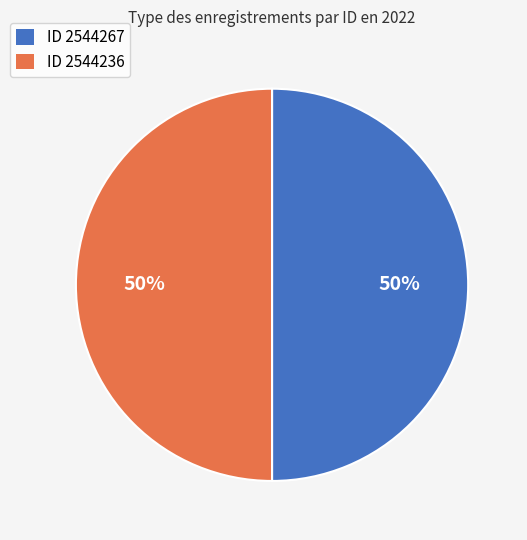

What percentage is the ID 2544267 slice, to the nearest percent?

50%